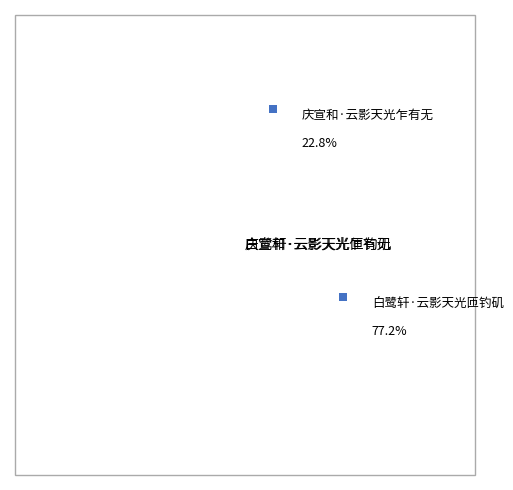

Combined, do 白鹭轩·云影天光匝钓矶 and 庆宣和·云影天光乍有无 account for over 50%?

Yes